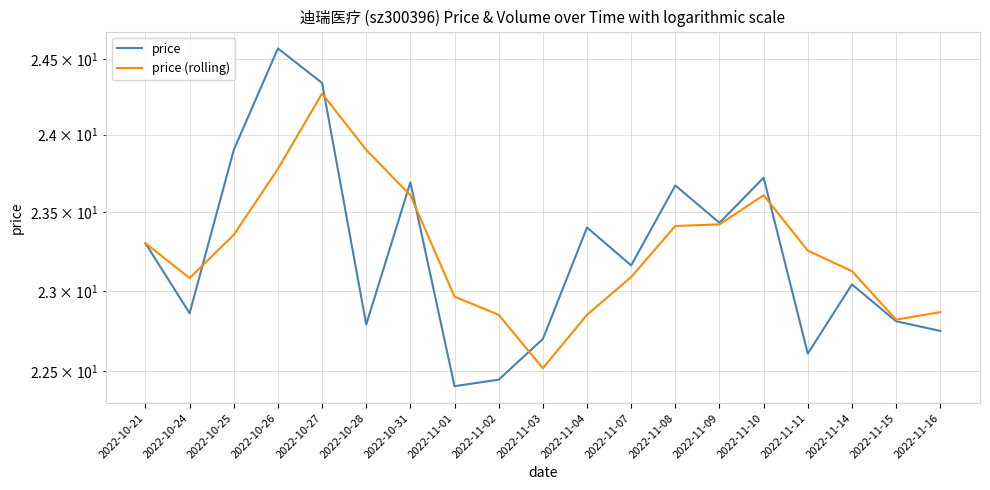

Count the number of categories in the chart.

19